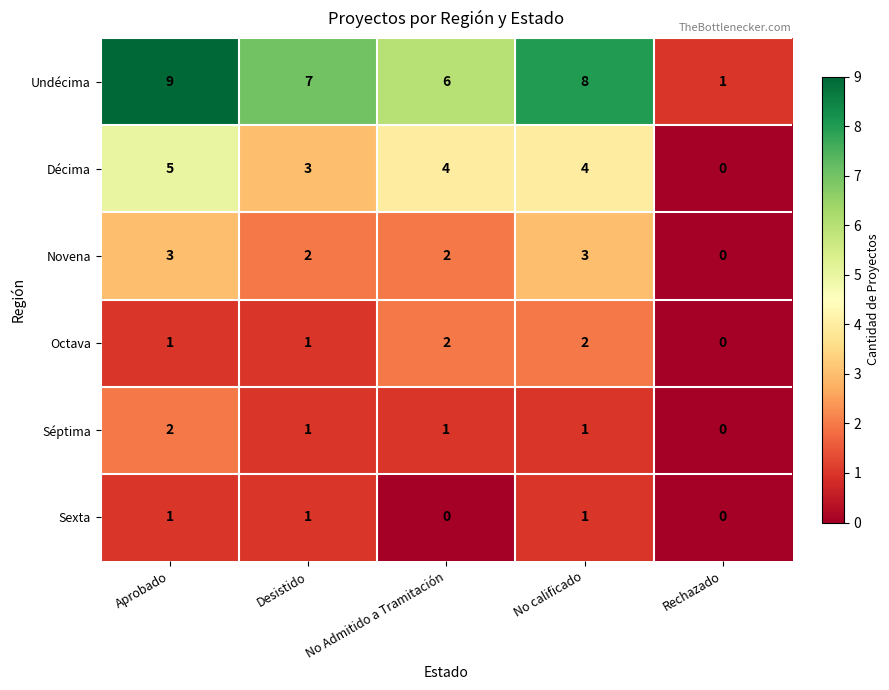

Is it true that Séptima equals 0 at No calificado?

False